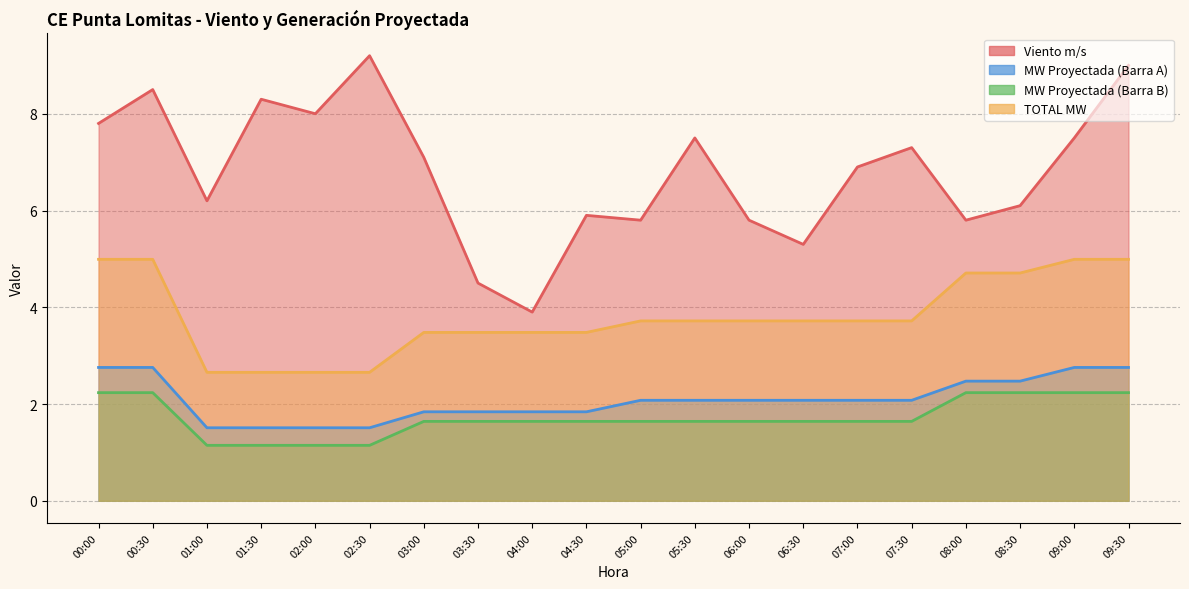

Which has a higher value, 08:30 or 06:30?

08:30